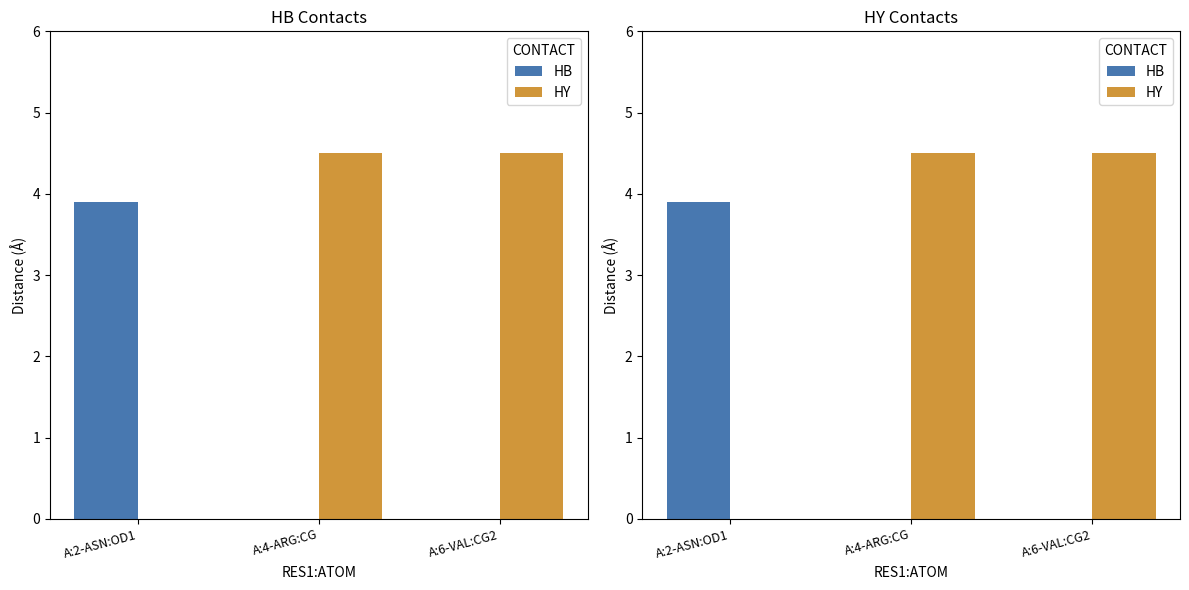

The value of HB at A:6-VAL:CG2 is -2.5. True or false?

False